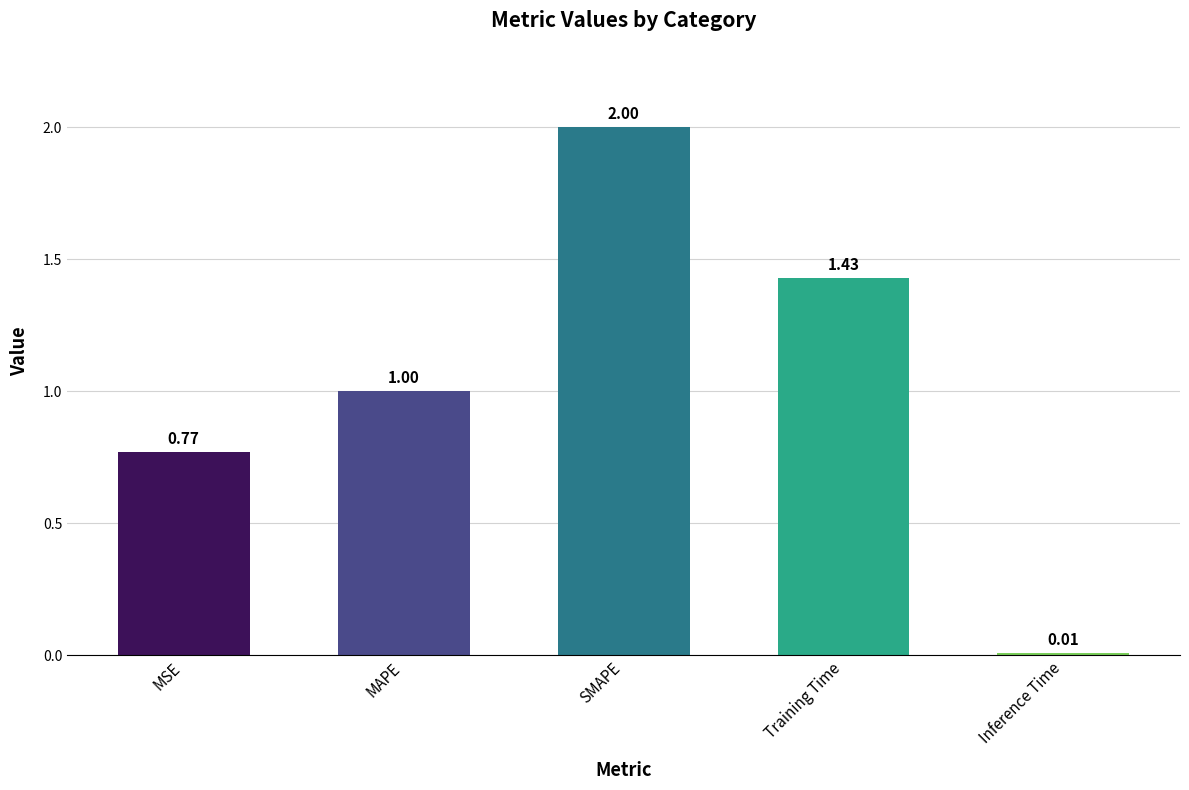

What is the sum of all values?

5.2